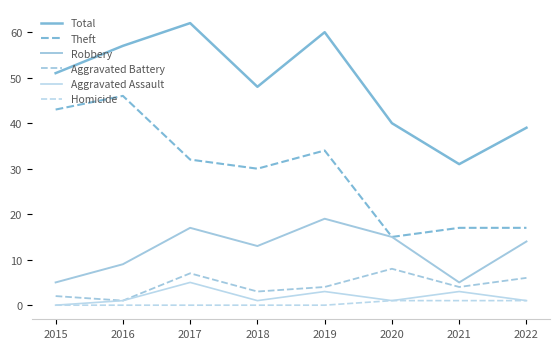

List the labels in order of Homicide value, largest first.

2020, 2021, 2022, 2015, 2016, 2017, 2018, 2019